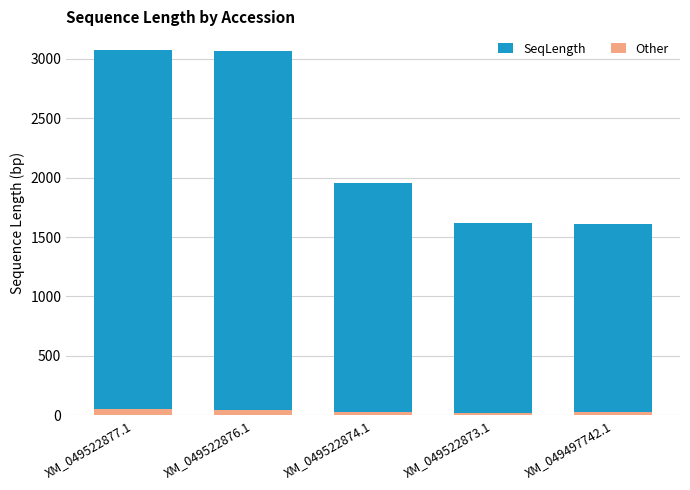

What position from the right is XM_049522873.1?

2